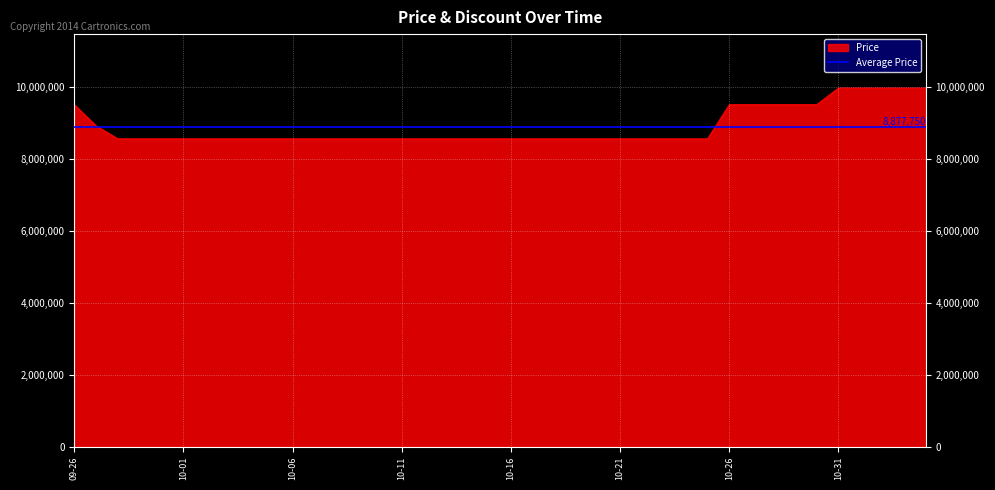

Reading left to right, list all the values displayed in this chart.

2023-09-26=9500000	2023-09-27=8910000	2023-09-28=8550000	2023-09-29=8550000	2023-09-30=8550000	2023-10-01=8550000	2023-10-02=8550000	2023-10-03=8550000	2023-10-04=8550000	2023-10-05=8550000	2023-10-06=8550000	2023-10-07=8550000	2023-10-08=8550000	2023-10-09=8550000	2023-10-10=8550000	2023-10-11=8550000	2023-10-12=8550000	2023-10-13=8550000	2023-10-14=8550000	2023-10-15=8550000	2023-10-16=8550000	2023-10-17=8550000	2023-10-18=8550000	2023-10-19=8550000	2023-10-20=8550000	2023-10-21=8550000	2023-10-22=8550000	2023-10-23=8550000	2023-10-24=8550000	2023-10-25=8550000	2023-10-26=9500000	2023-10-27=9500000	2023-10-28=9500000	2023-10-29=9500000	2023-10-30=9500000	2023-10-31=9960000	2023-11-01=9960000	2023-11-02=9960000	2023-11-03=9960000	2023-11-04=9960000